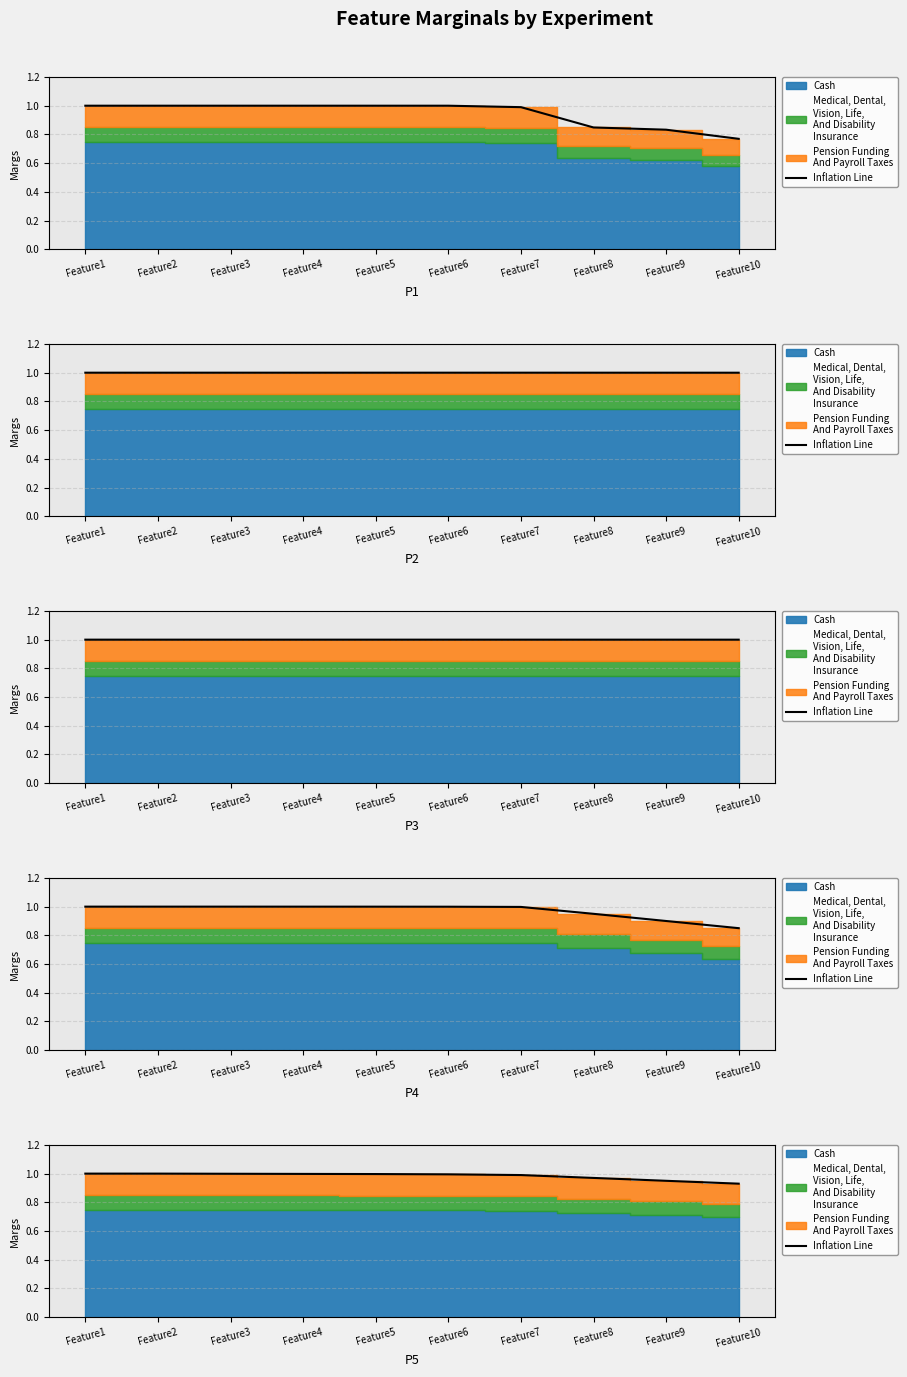

What is the sum of the values at Feature1 and Feature5?

2.0